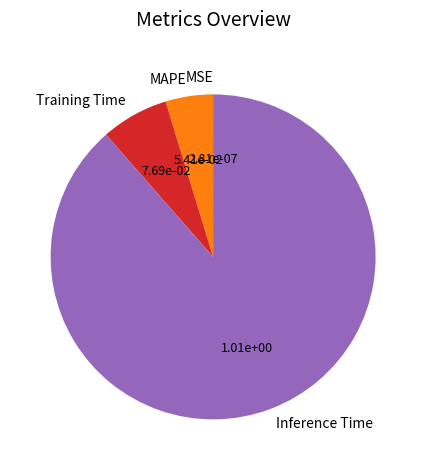

Approximately how many times larger is the value at Inference Time compared to Training Time?

13.2